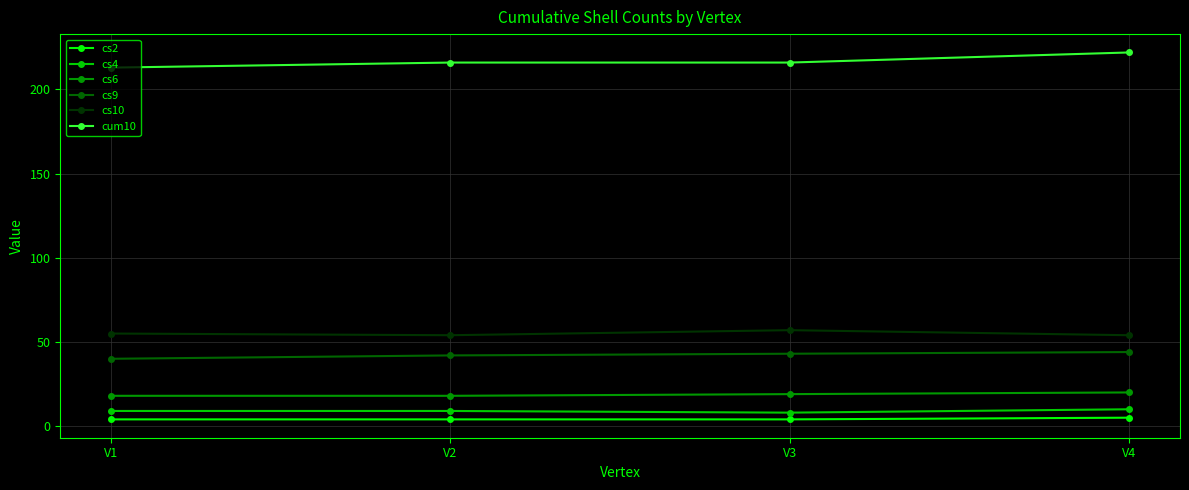

True or false: cs2 and cum10 intersect in this chart.

False